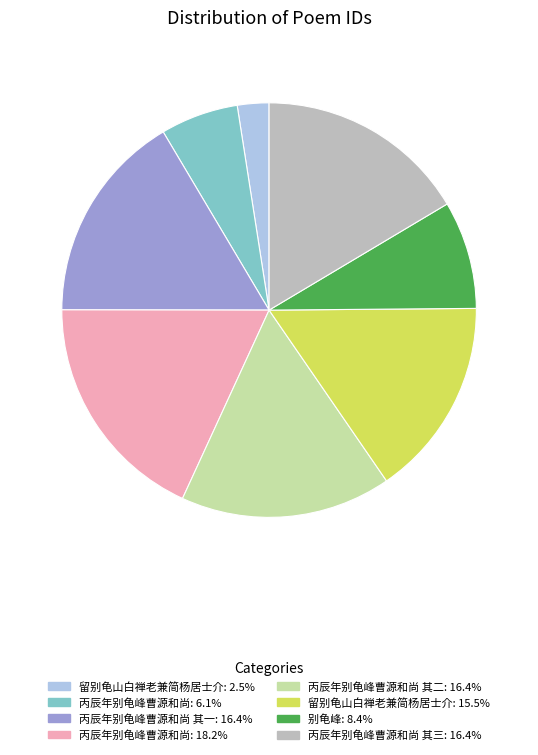

Is there any slice that represents more than half of the pie?

No